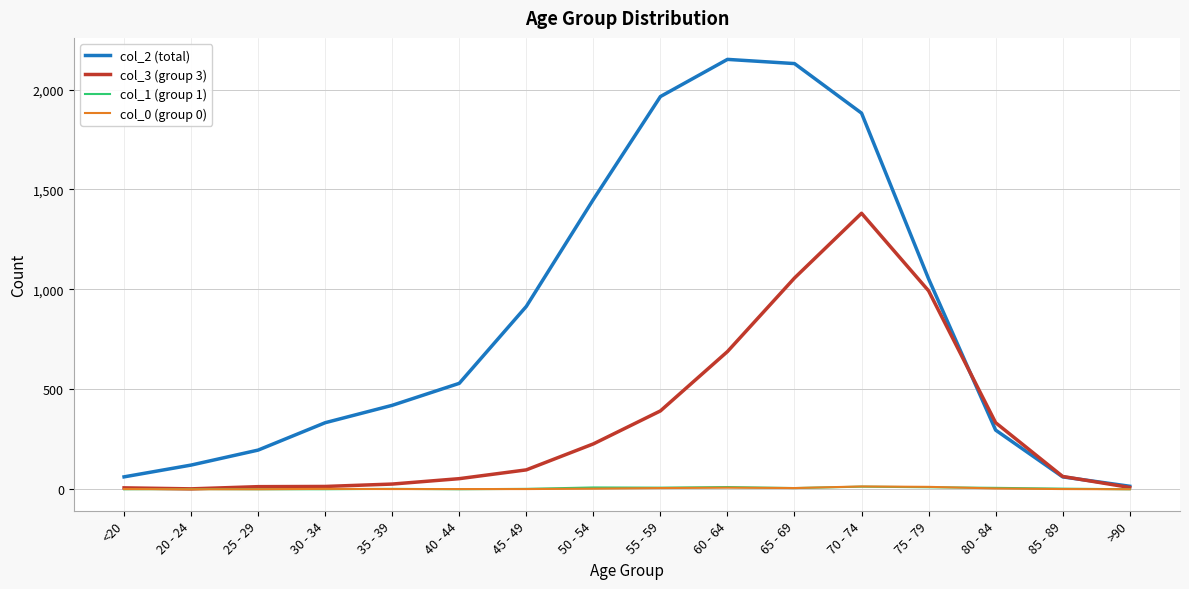

How many lines are shown in the chart?

4